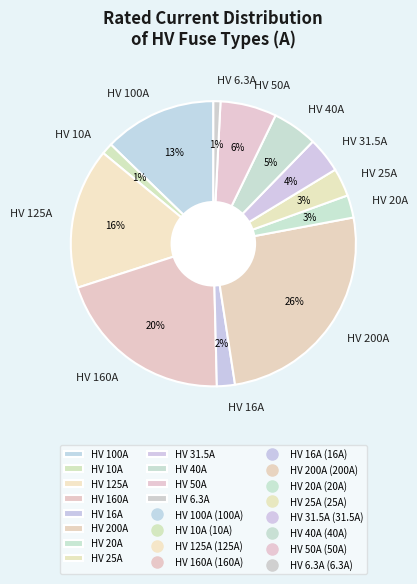

Do HV 31.5A and HV 6.3A together represent more than half of the pie?

No